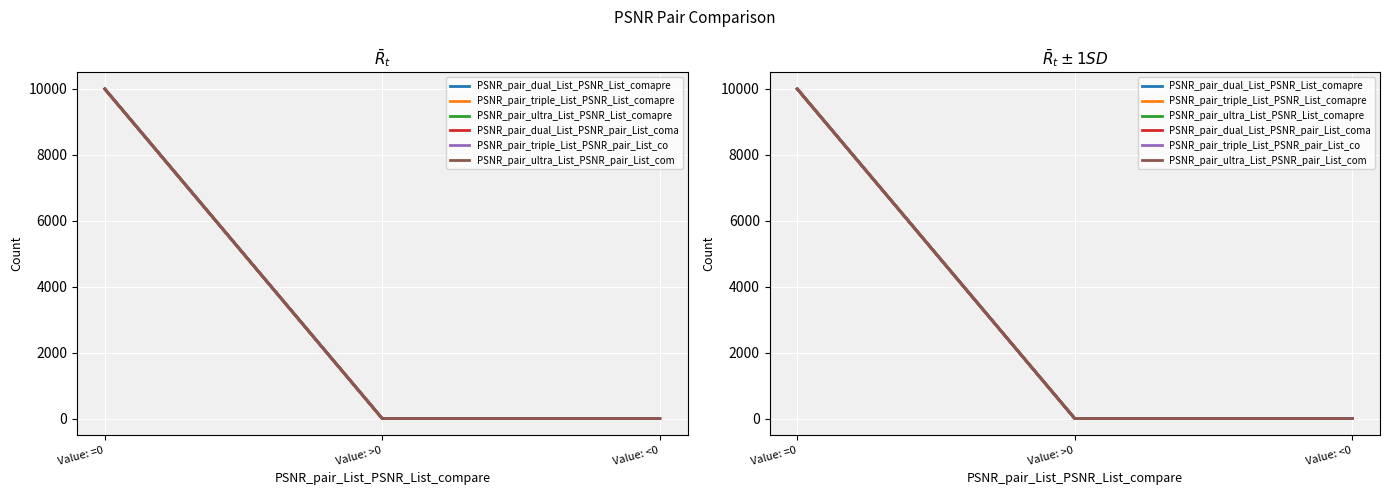

What are all the series names shown in the legend?

PSNR_pair_dual_List_PSNR_List_comapre, PSNR_pair_triple_List_PSNR_List_comapre, PSNR_pair_ultra_List_PSNR_List_comapre, PSNR_pair_dual_List_PSNR_pair_List_coma, PSNR_pair_triple_List_PSNR_pair_List_co, PSNR_pair_ultra_List_PSNR_pair_List_com